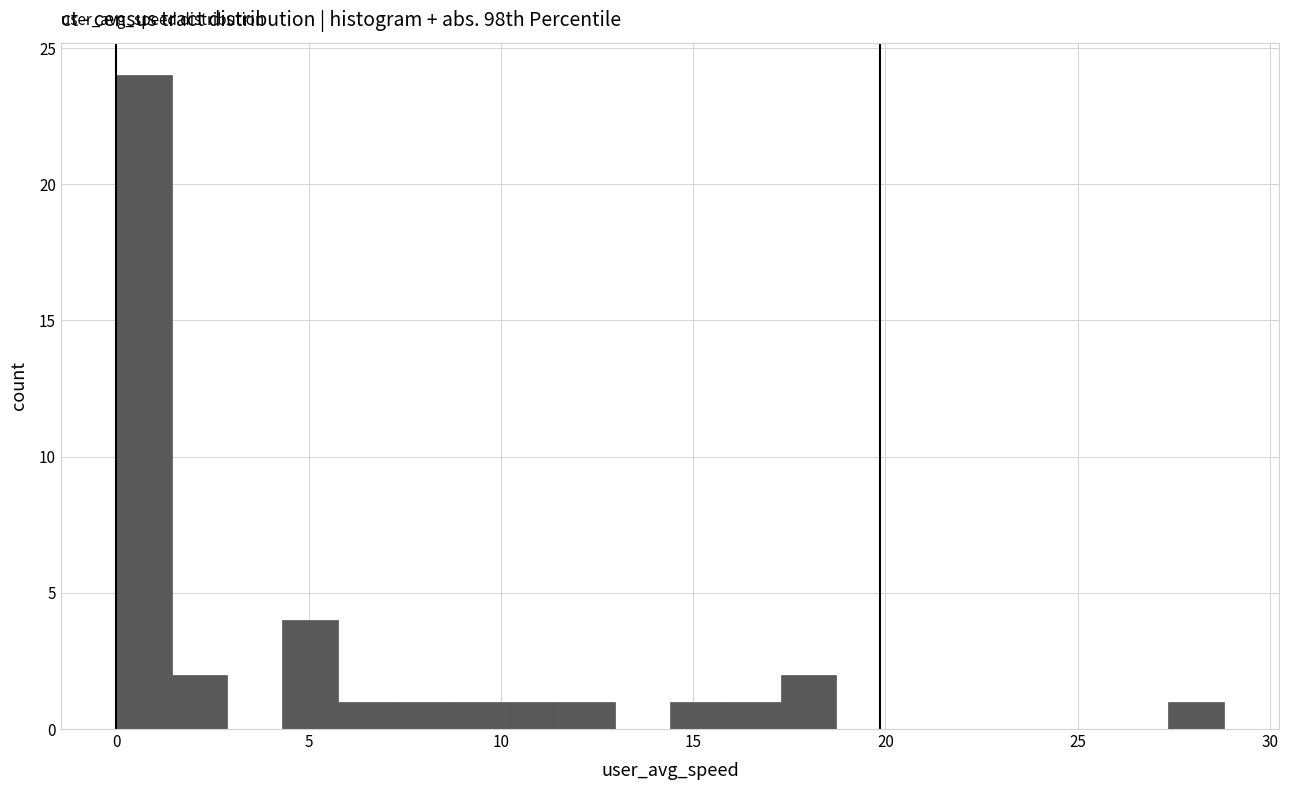

Read against the x-axis, roughly where is the centre of the tallest bar?

0.5